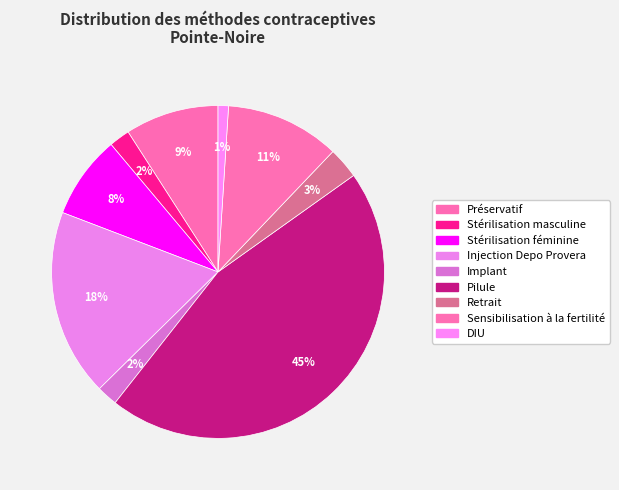

To the nearest percent, what percentage of the pie is DIU?

1%